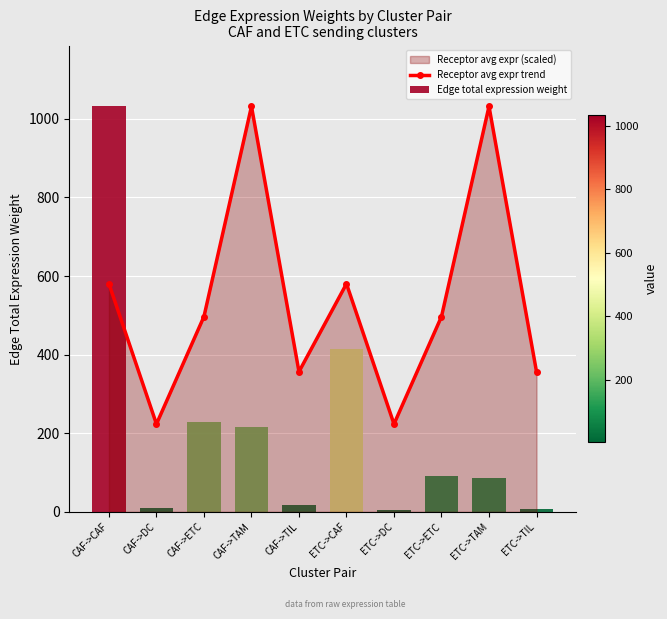

True or false: Receptor avg expr trend has a value of 1031.8 at CAF->TAM.

True